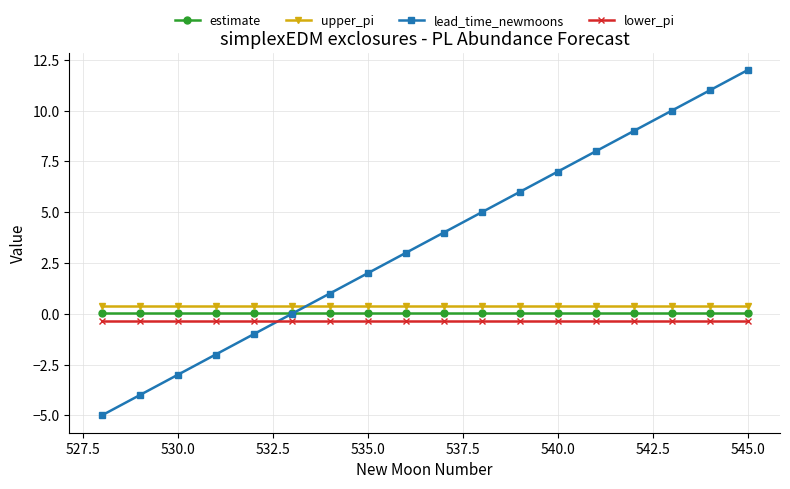

Does the chart have visible grid lines?

Yes